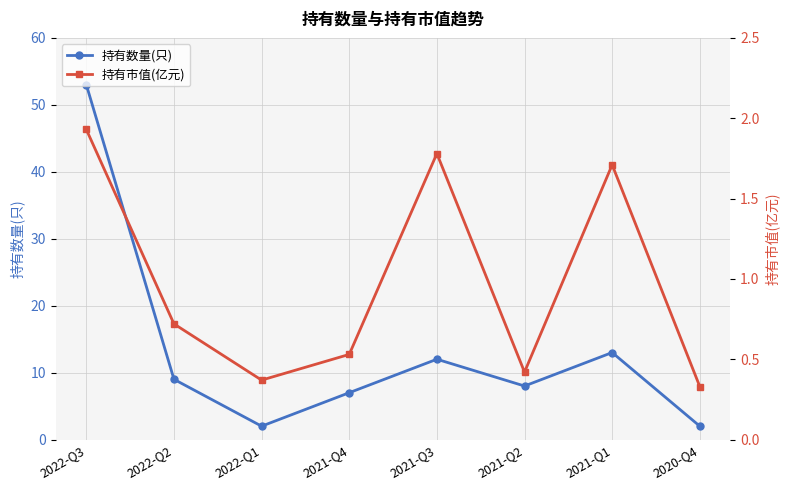

Reading left to right, extract all data points from this chart.

持有数量(只): 2022-Q3=53.0	2022-Q2=9.0	2022-Q1=2.0	2021-Q4=7.0	2021-Q3=12.0	2021-Q2=8.0	2021-Q1=13.0	2020-Q4=2.0
持有市值(亿元): 2022-Q3=1.9	2022-Q2=0.7	2022-Q1=0.4	2021-Q4=0.5	2021-Q3=1.8	2021-Q2=0.4	2021-Q1=1.7	2020-Q4=0.3